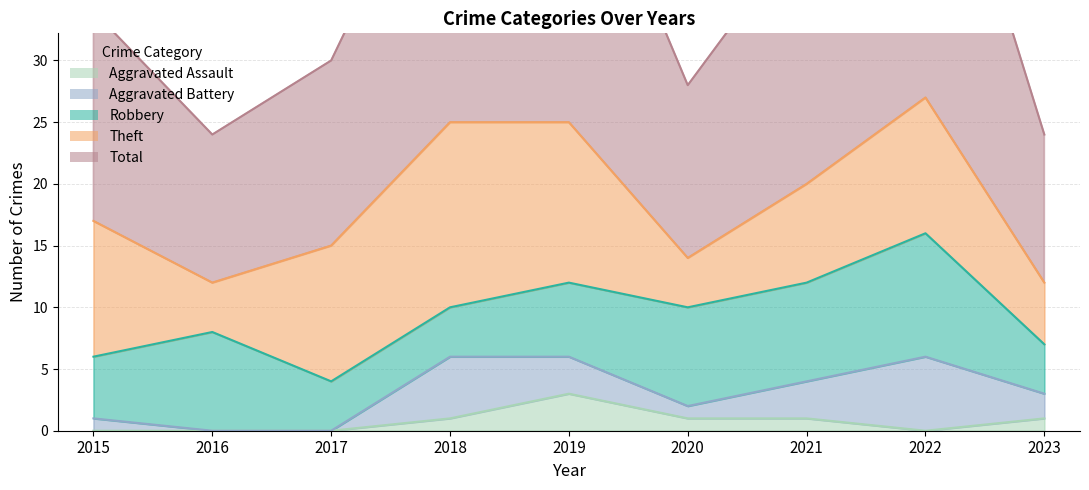

True or false: Aggravated Assault has more than 0 points higher than both neighbors.

True